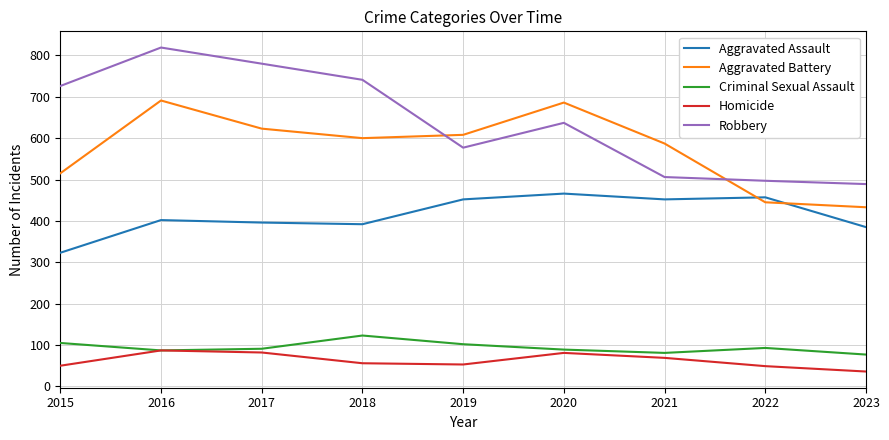

Which series has the widest spread of values?

Robbery